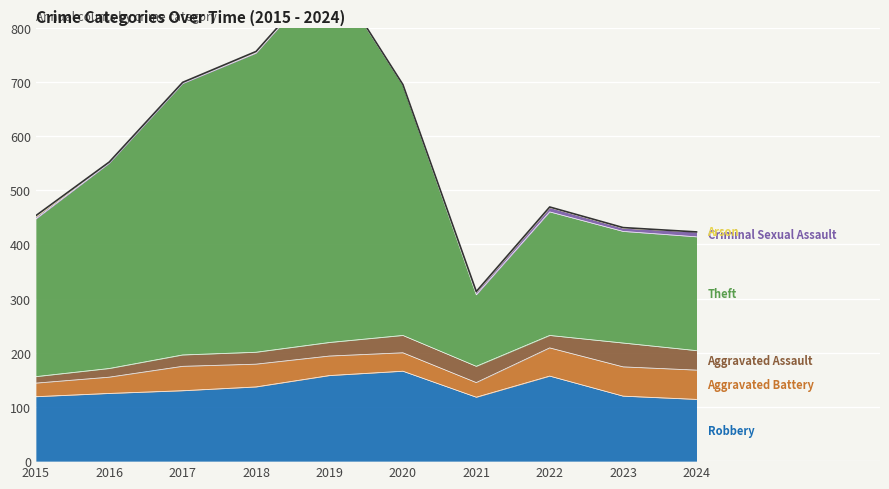

Rank the series by their maximum value, from lowest to highest.

Arson, Criminal Sexual Assault, Aggravated Assault, Aggravated Battery, Robbery, Theft